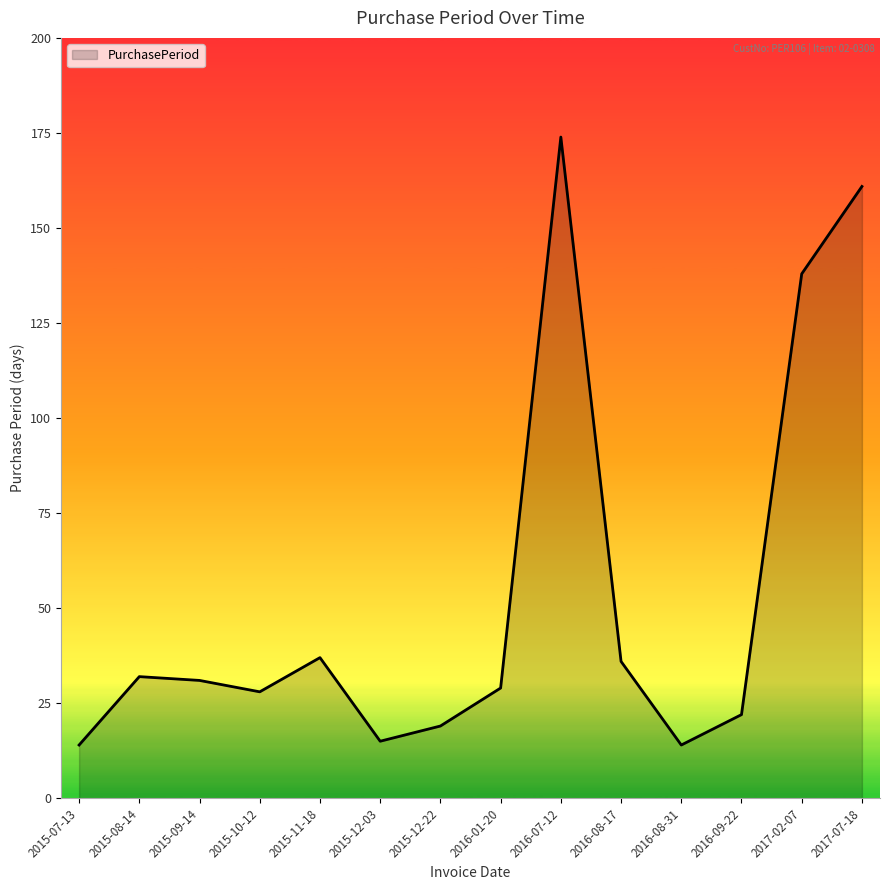

What is the difference between the values at 2015-08-14 and 2015-10-12?

4